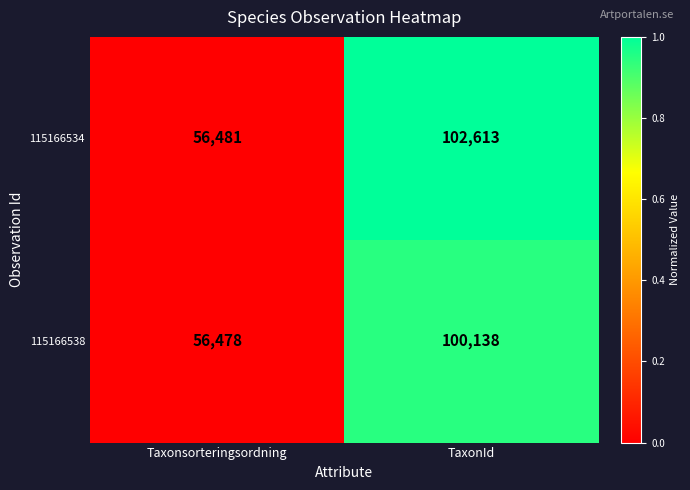

What is the difference between the highest and lowest values at TaxonId?

2475